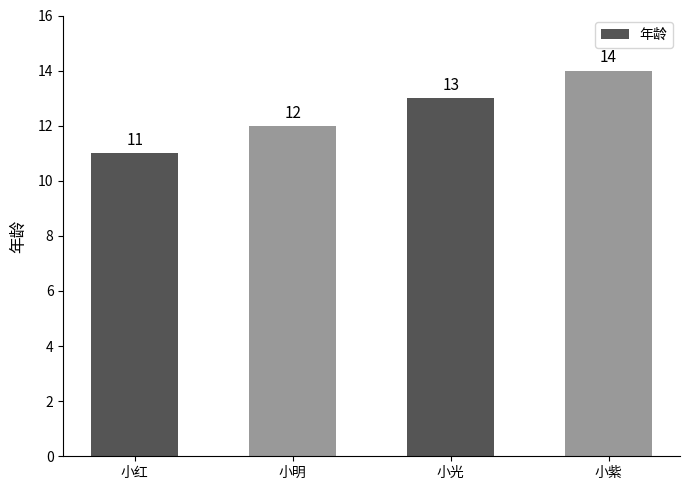

What is the difference between the maximum and minimum values?

3